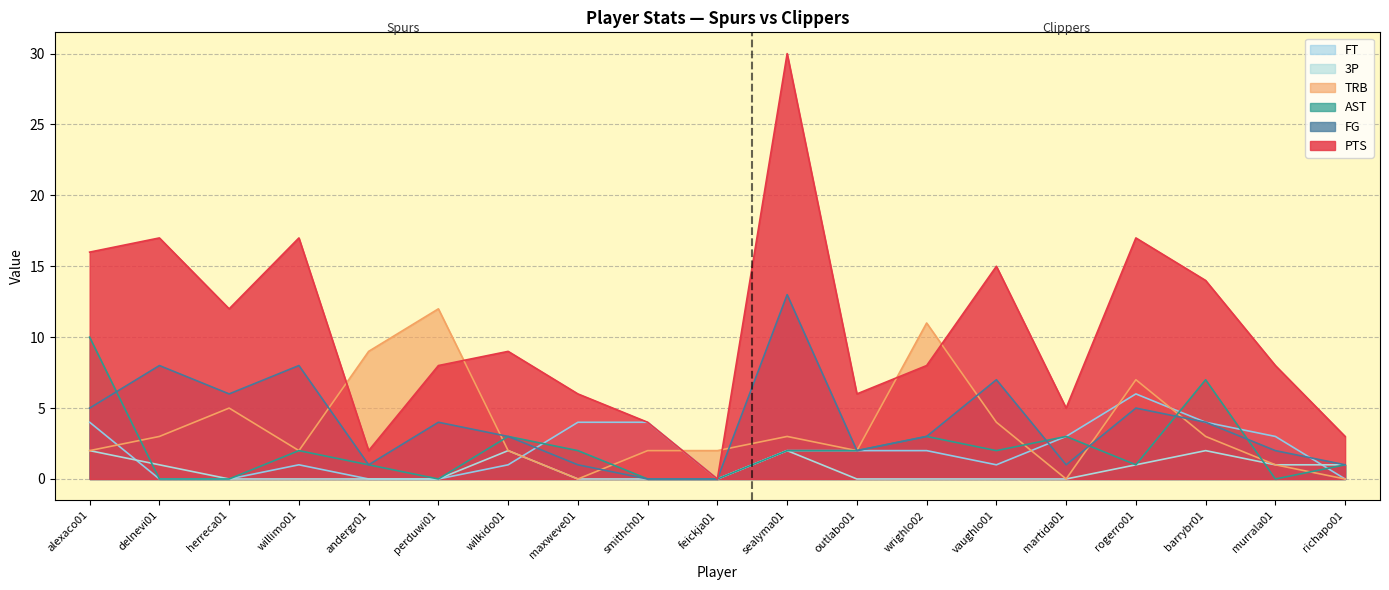

What is the label of the 15th point from the left?

martida01